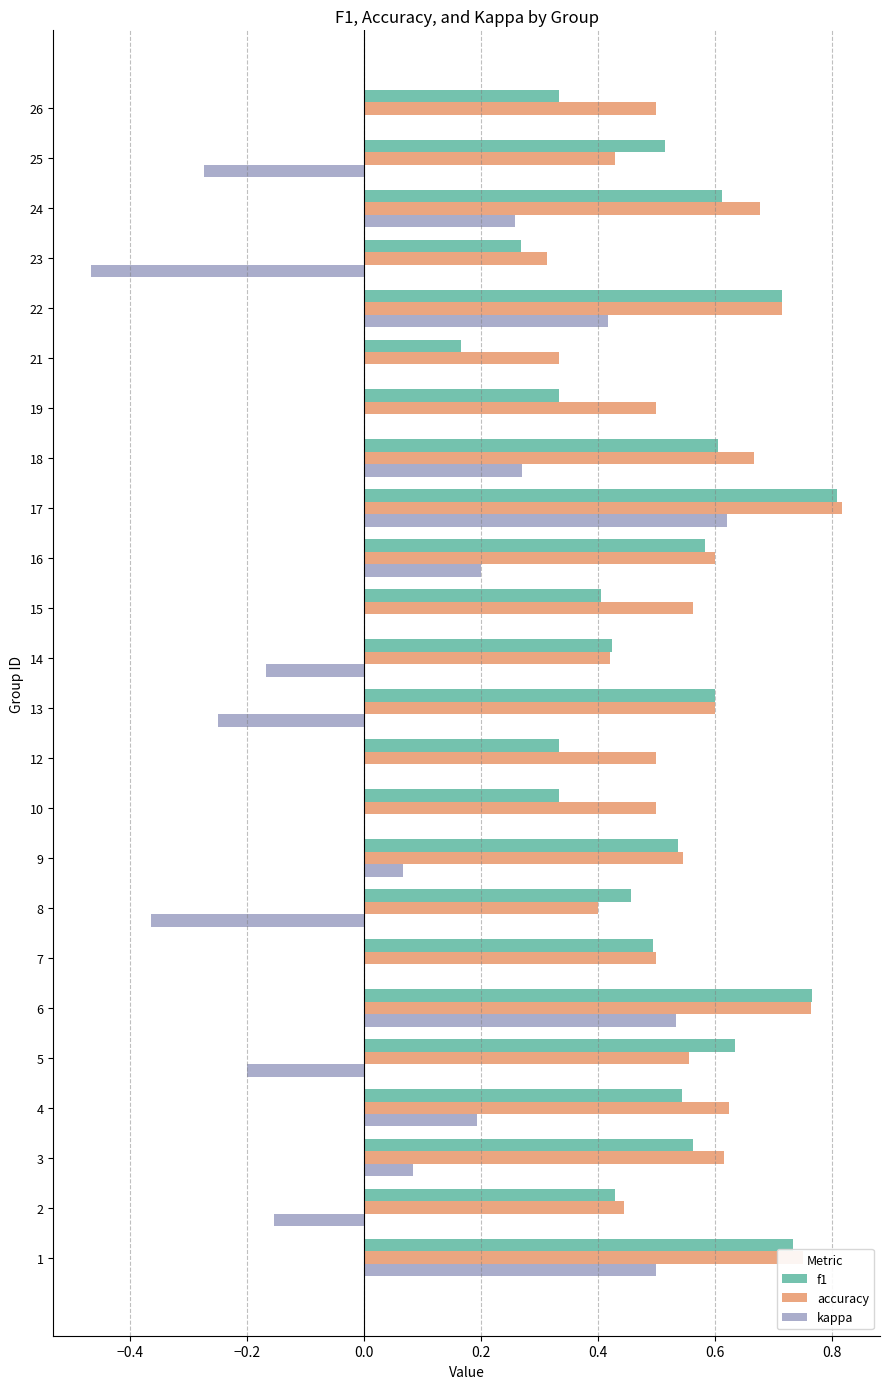

At which category is the sum across all series the highest?

17